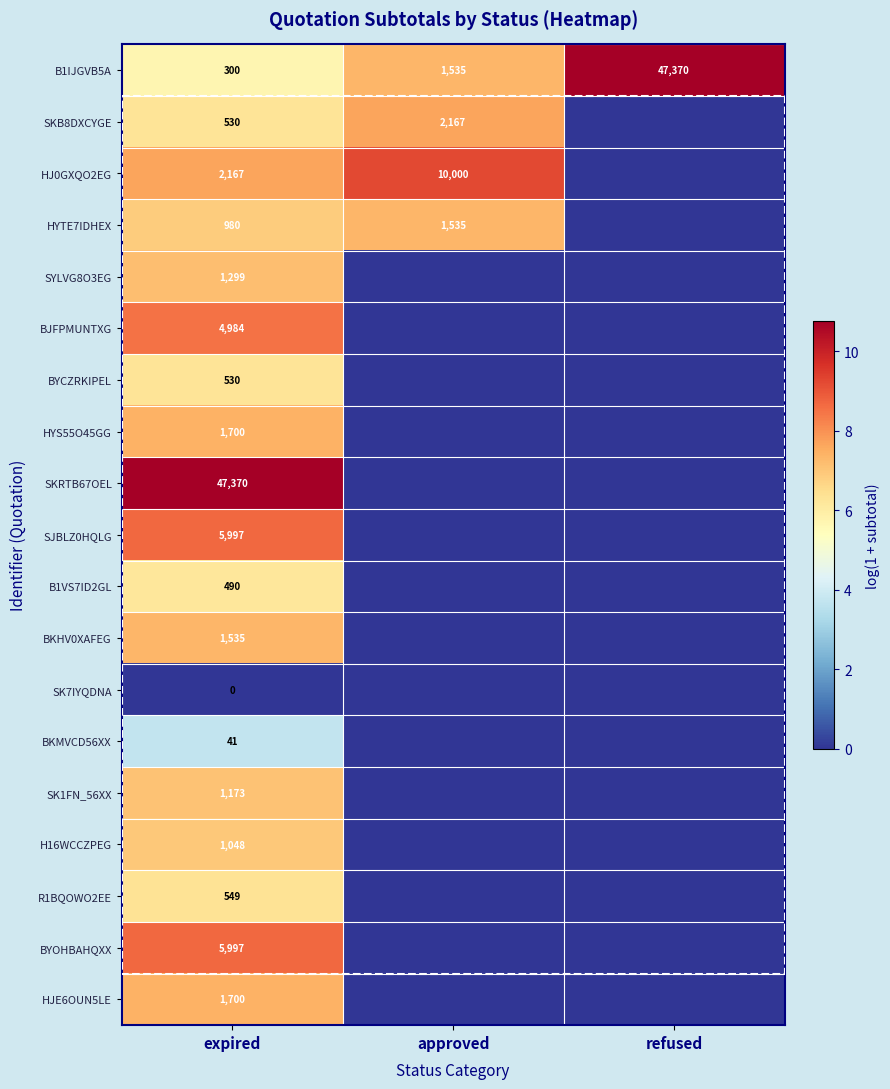

What is the maximum value shown in the chart?

10.8